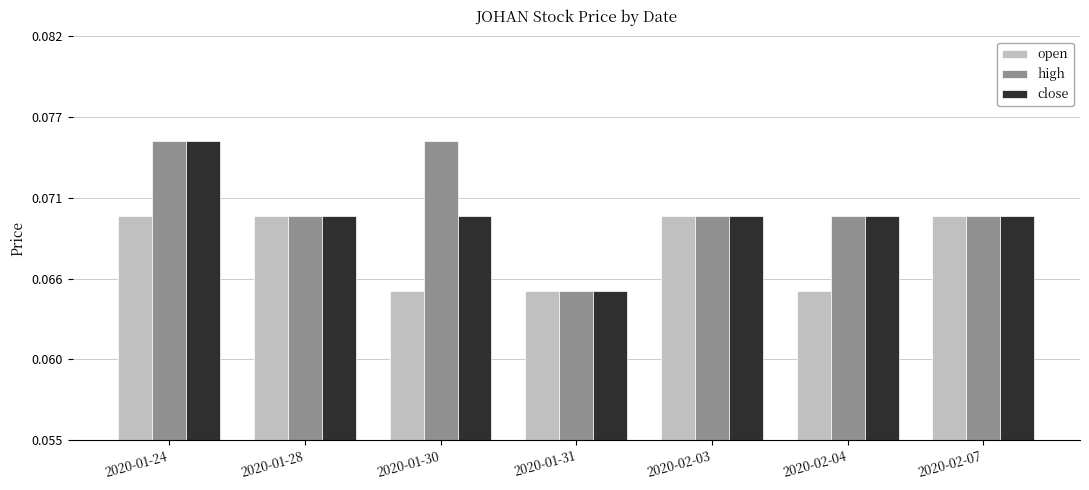

What are all the series names shown in the legend?

open, high, close